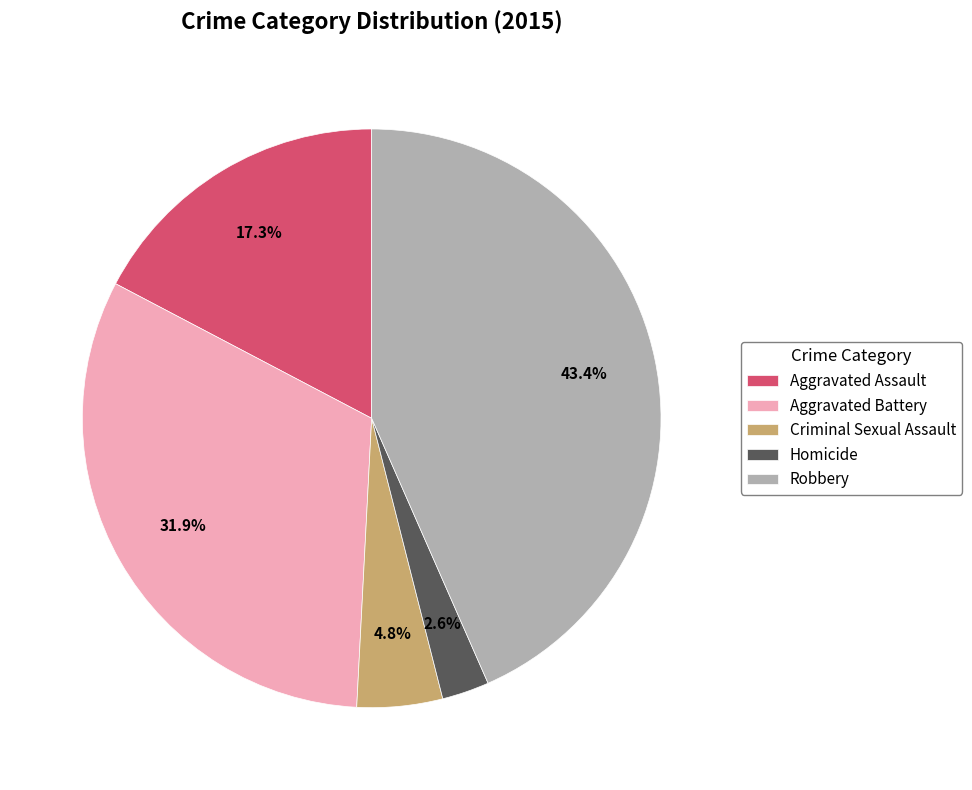

Does Aggravated Battery account for over 50% of the chart?

No